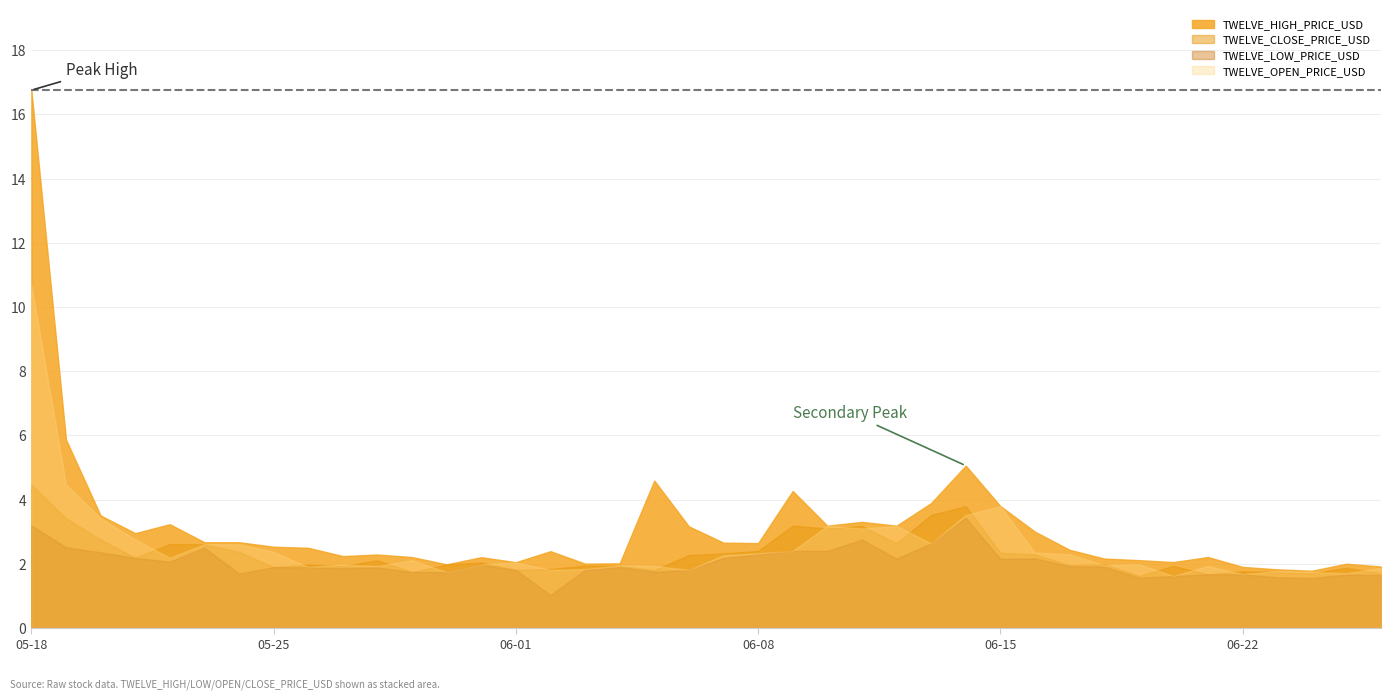

True or false: TWELVE_OPEN_PRICE_USD and TWELVE_CLOSE_PRICE_USD intersect in this chart.

True